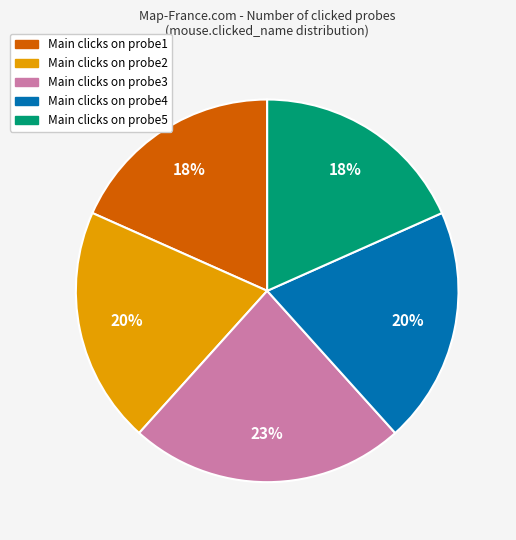

To the nearest percent, what is the difference between the largest and smallest slice percentages?

5%